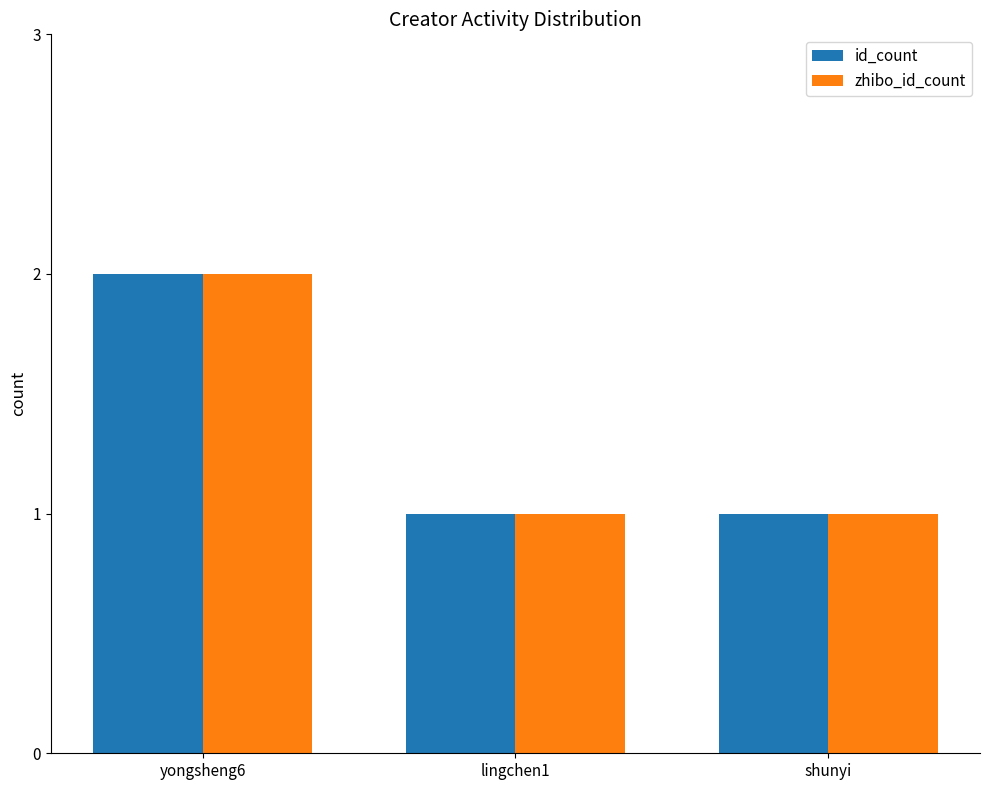

What are all the series names shown in the legend?

id_count, zhibo_id_count